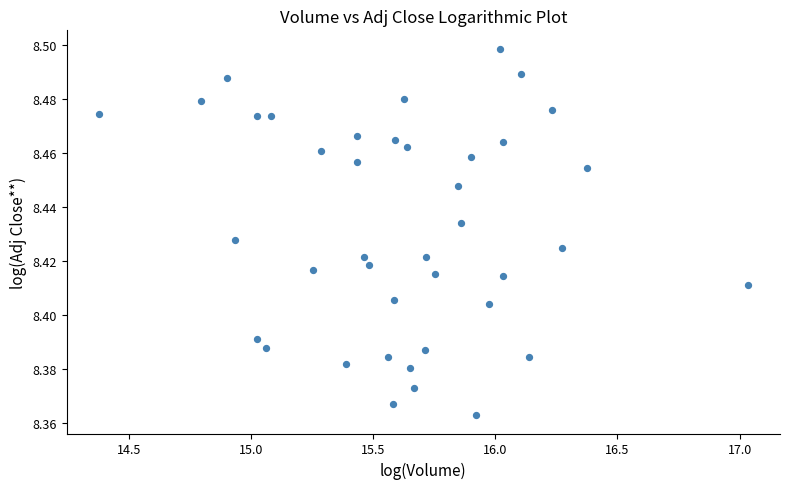

What is the range of X values (max minus min)?

2.7